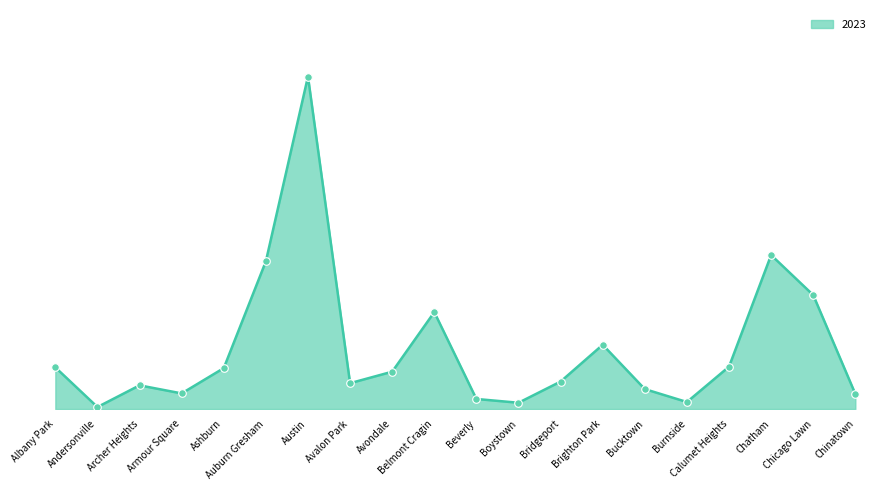

Is this an area chart (filled region under the line)?

Yes